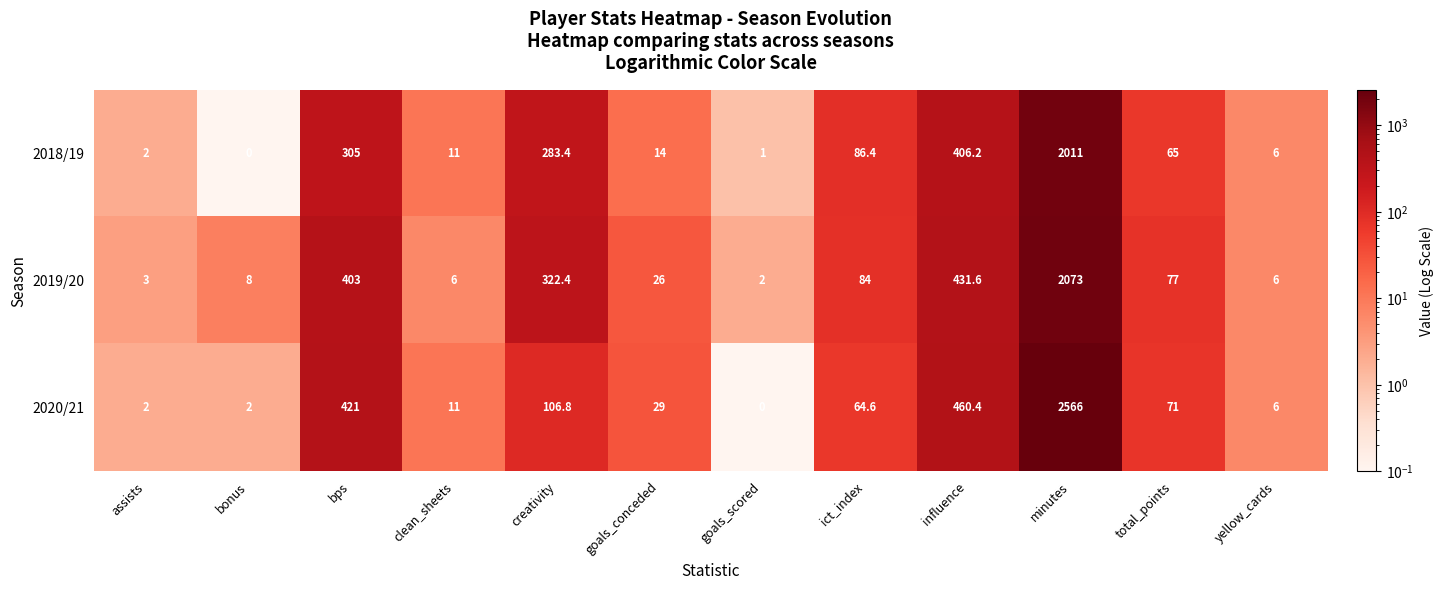

Count the number of data series in this chart.

3